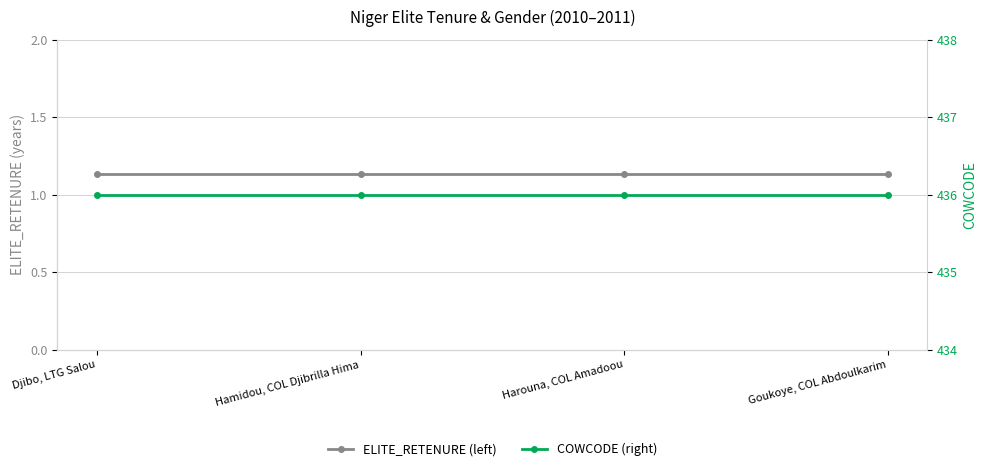

True or false: ELITE_RETENURE (left) and COWCODE (right) intersect in this chart.

False